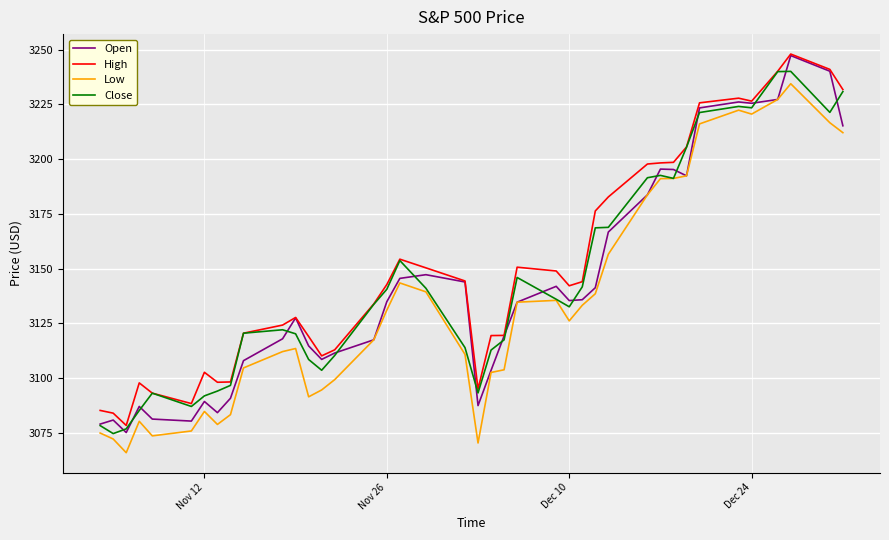

What is the lowest value of the High series?

3078.3